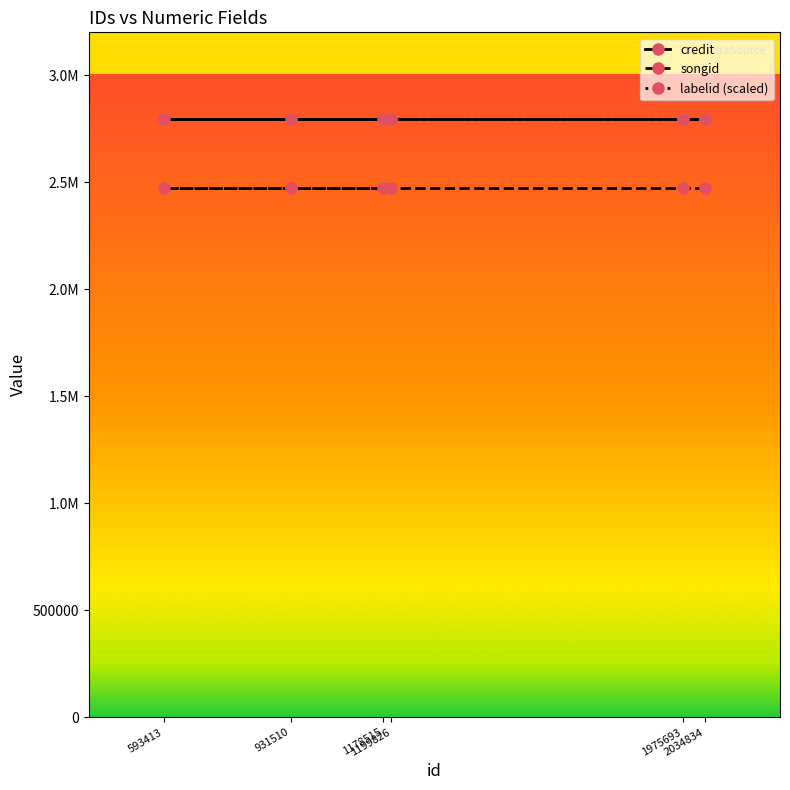

True or false: labelid (scaled) has more than 1 interior local peaks.

False